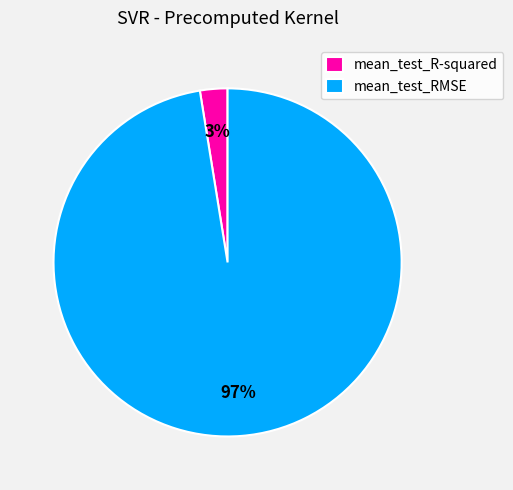

What is the largest slice in the pie chart?

mean_test_RMSE